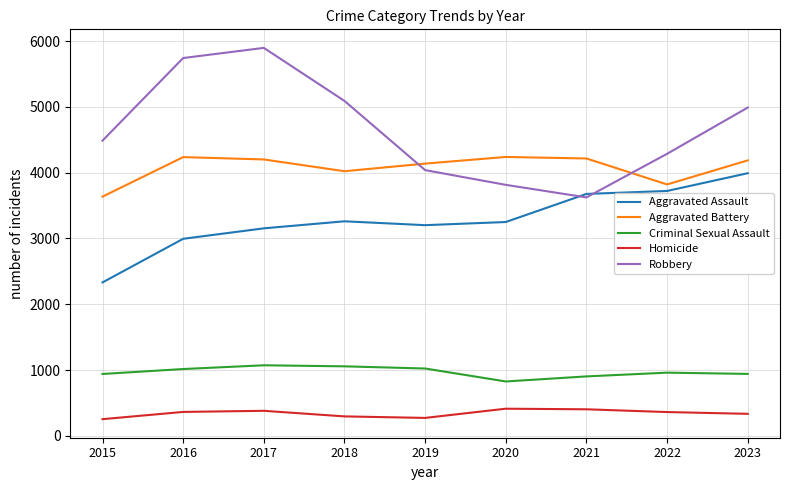

How many lines are shown in the chart?

5